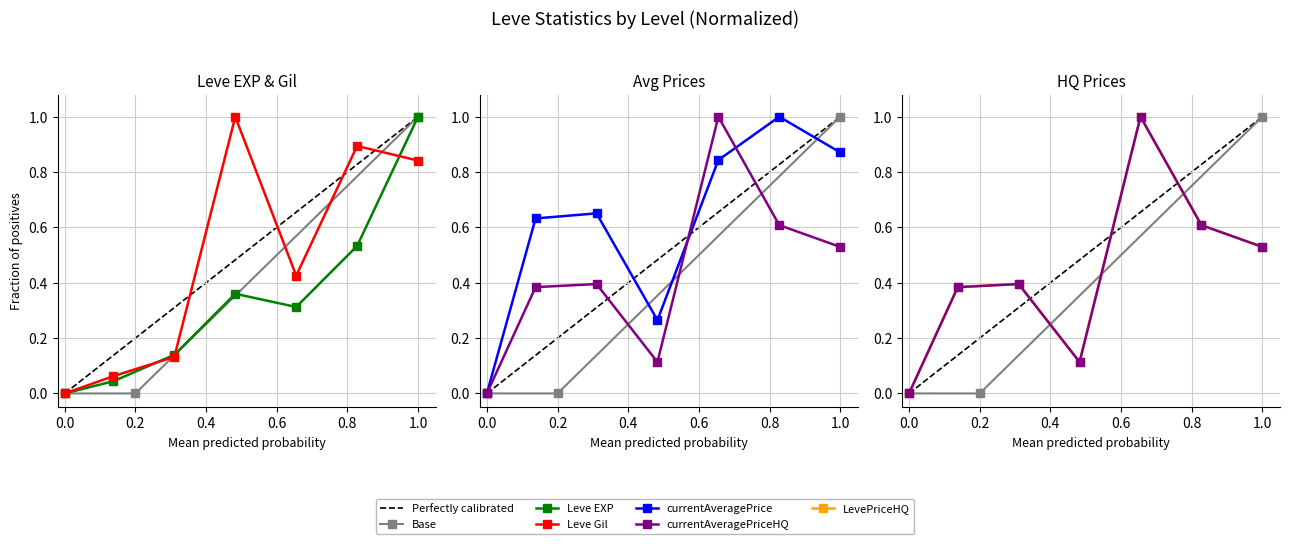

Is the value of Leve Gil at 30 greater than the value of LevePriceHQ at 25?

Yes